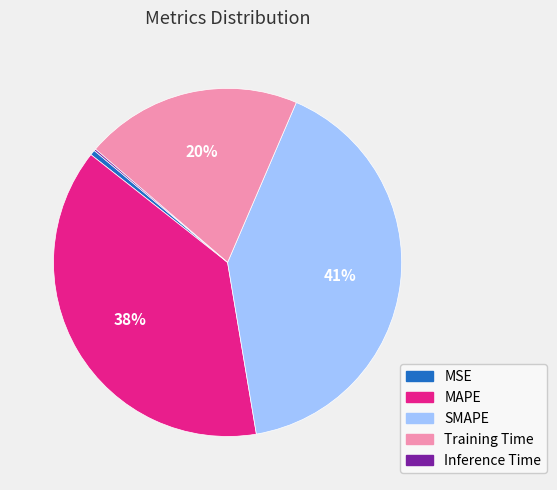

The MAPE slice represents 27% of the pie. True or false?

False